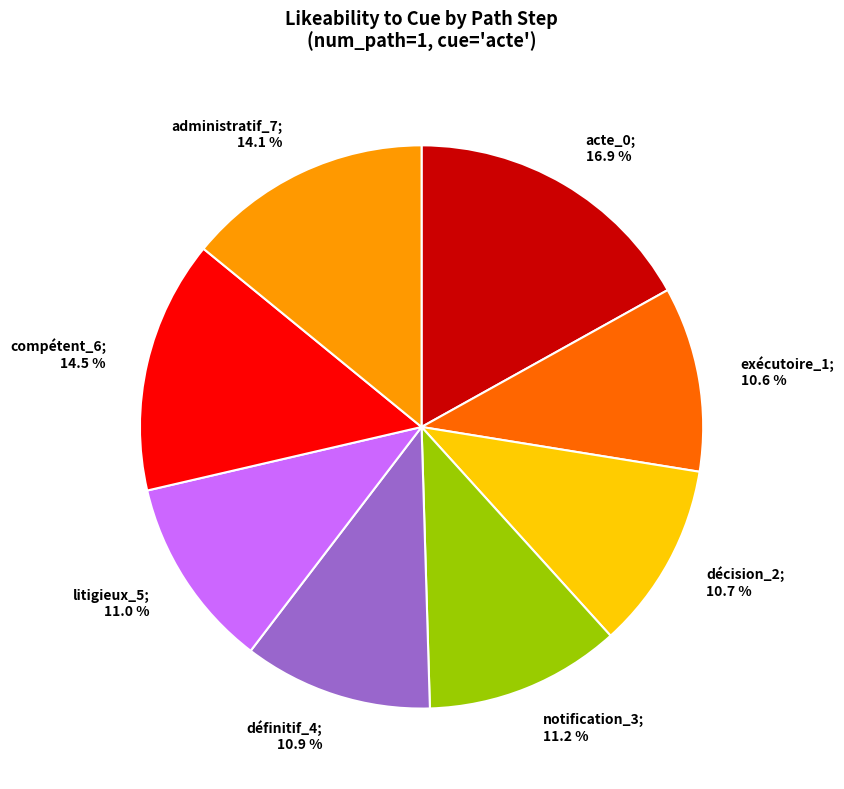

Is there a majority slice in this chart?

No